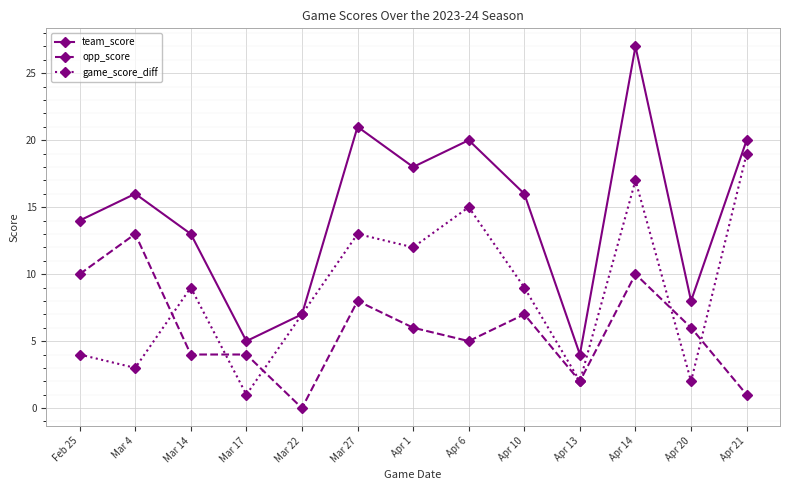

How many interior local valleys does the game_score_diff series have?

5